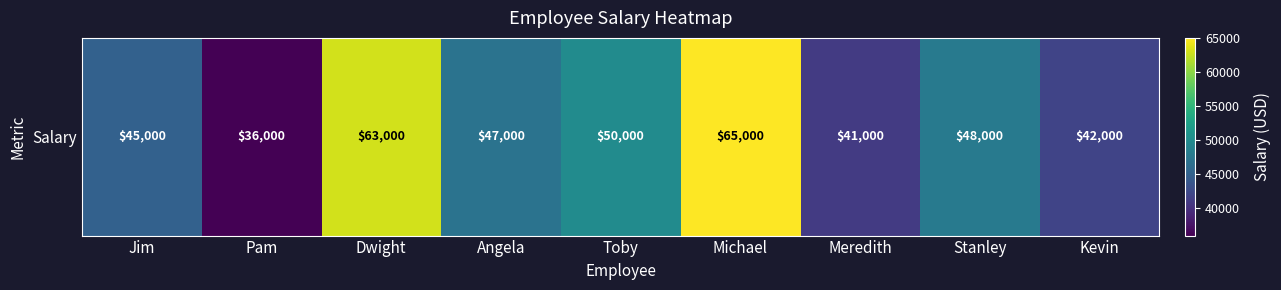

What is the sum of the values at Kevin and Dwight?

105000